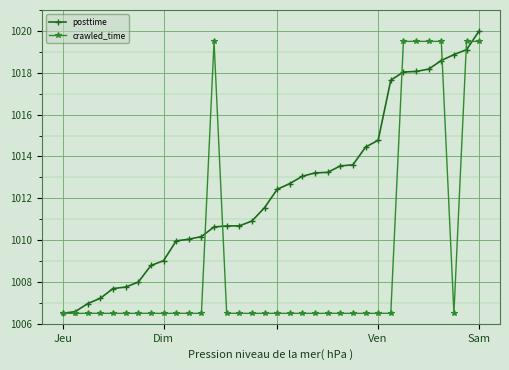

What is the maximum value shown in the chart?

1020.0